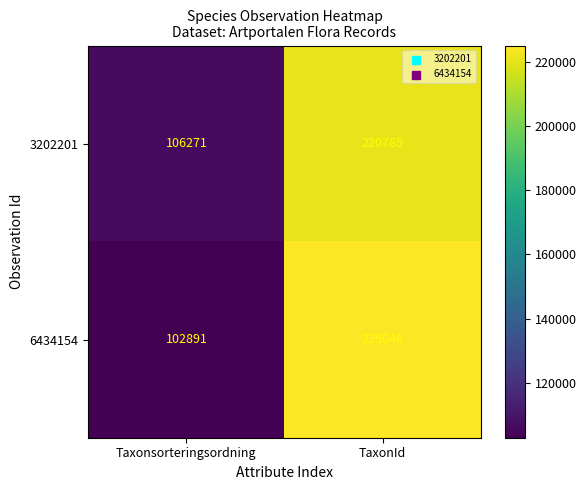

What is the highest value of the 3202201 series?

220785